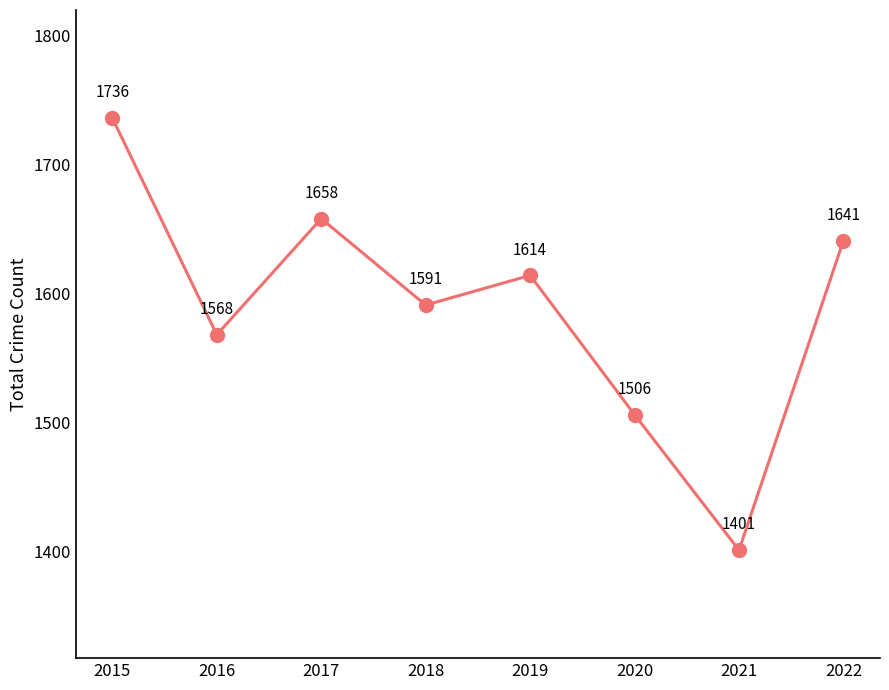

What is the change in value from 2016 to 2018?

+23